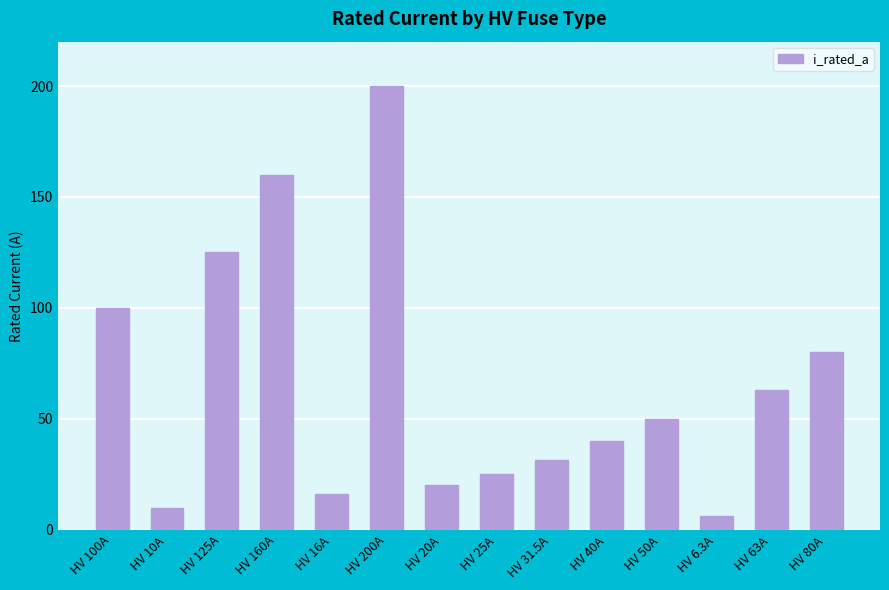

What is the ratio of the value at HV 200A to the value at HV 6.3A?

31.7